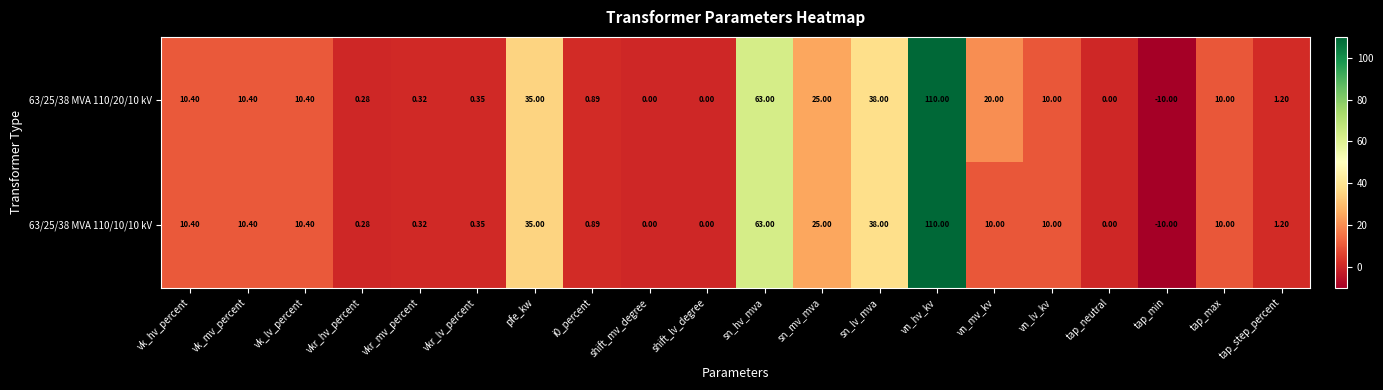

How many categories are shown in the chart?

20